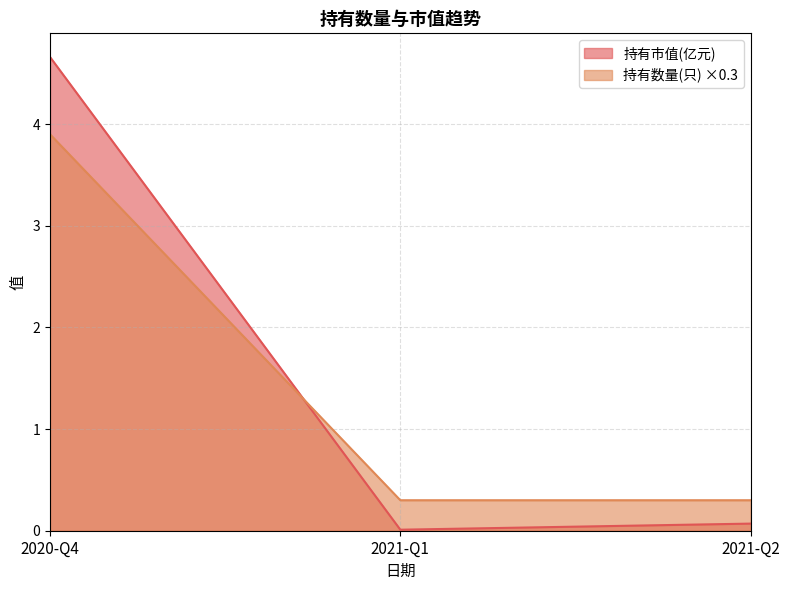

Reading left to right, what are all the values shown in this chart?

持有市值(亿元): 2020-Q4=4.7	2021-Q1=0.0	2021-Q2=0.1
持有数量(只): 2020-Q4=3.9	2021-Q1=0.3	2021-Q2=0.3